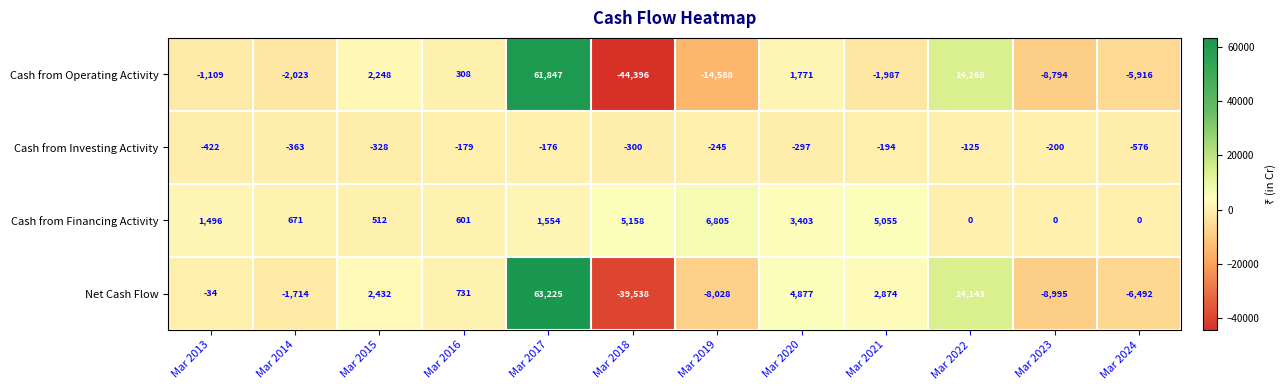

The value of Cash from Financing Activity at Mar 2023 is -2134. True or false?

False